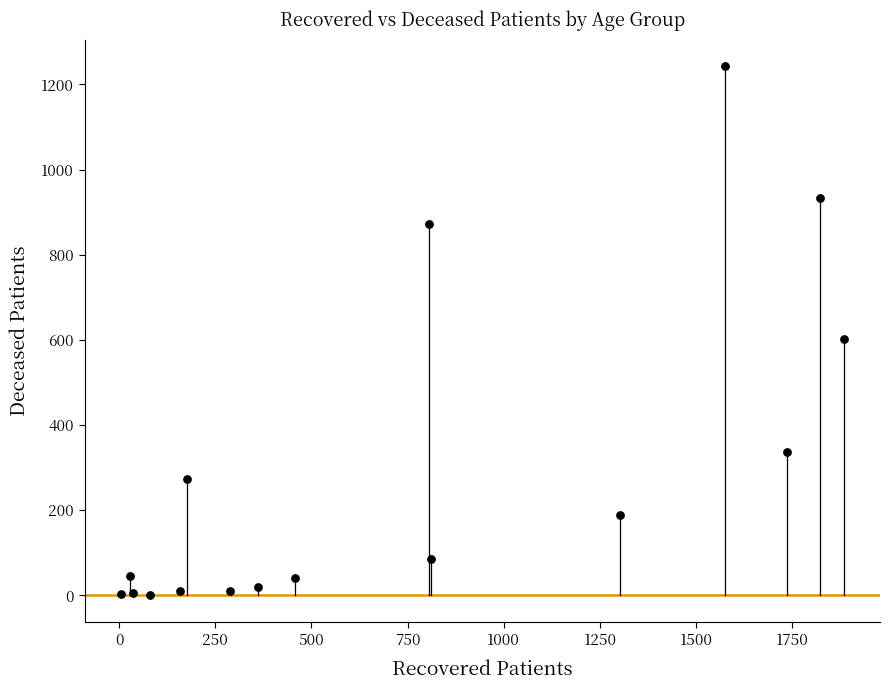

What is the range of Y values (max minus min)?

1243